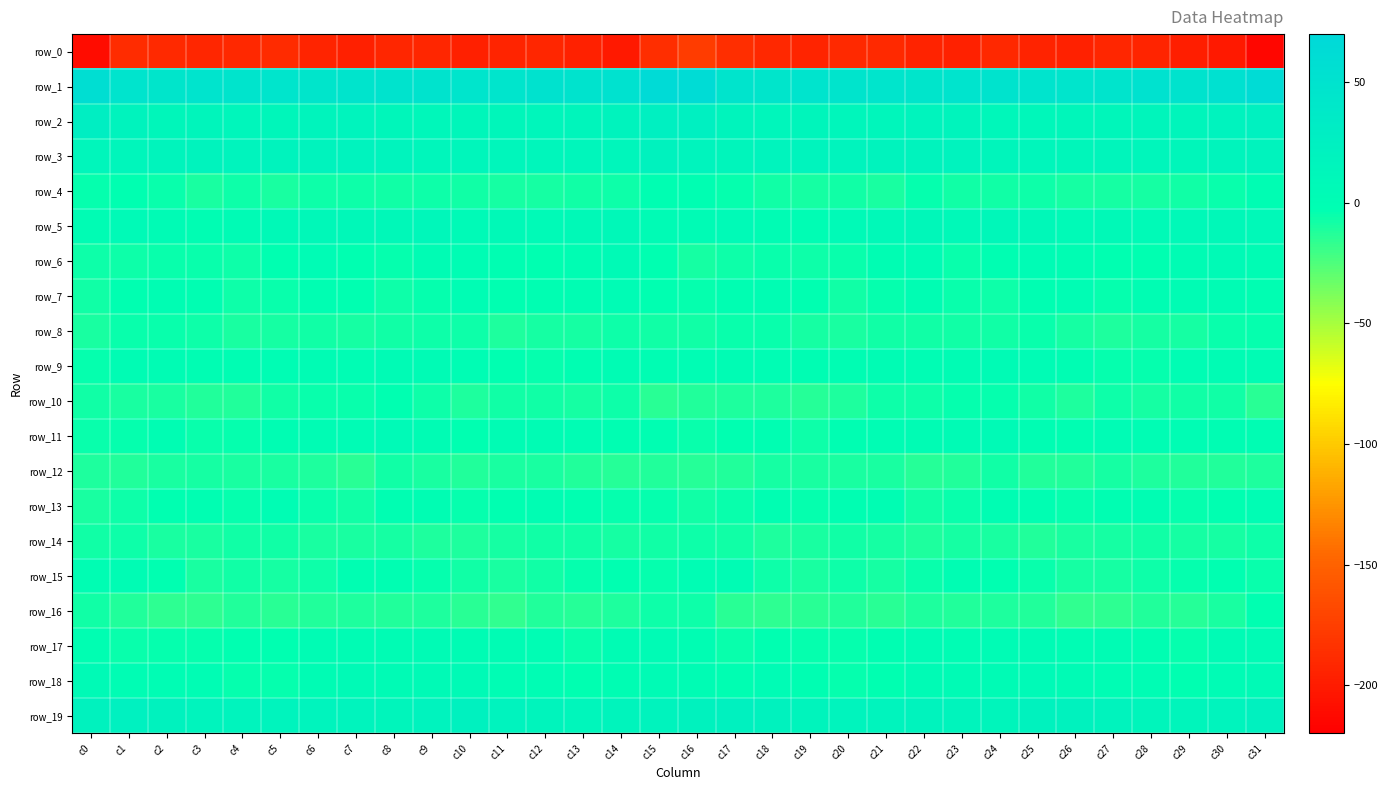

What is the minimum value shown in the chart?

-215.0